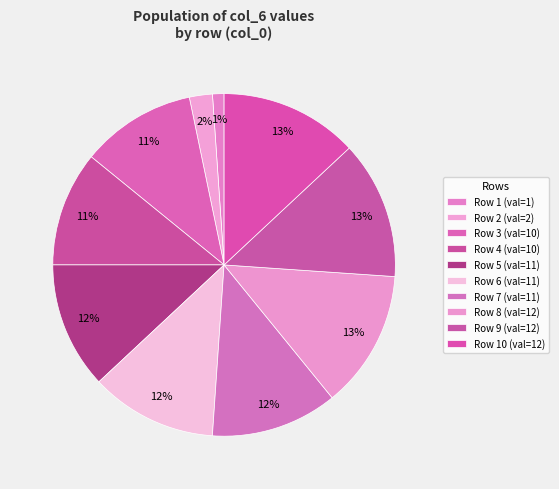

Count the number of slices in the pie.

10